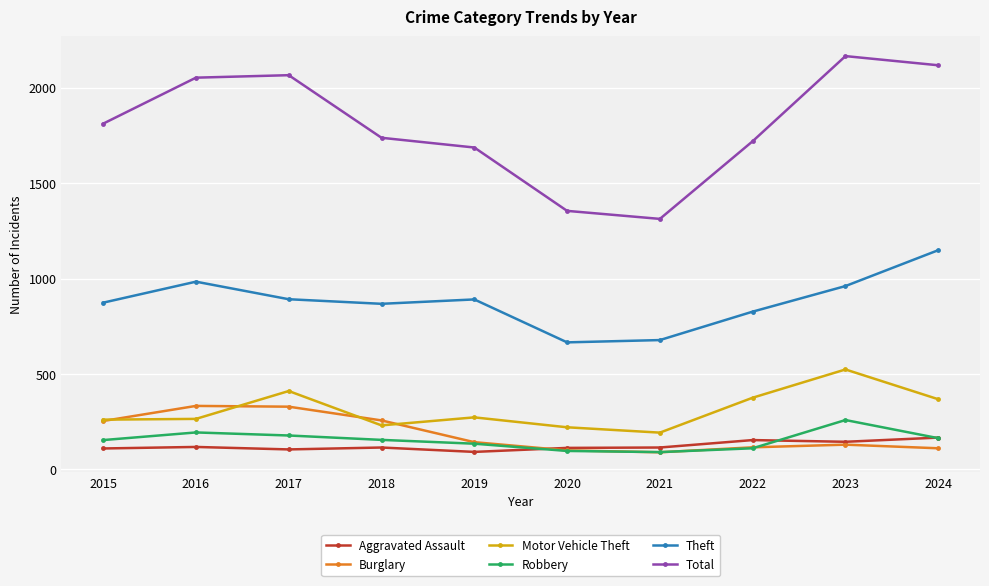

What is the value of the Total point at the 3rd from the left?

2066